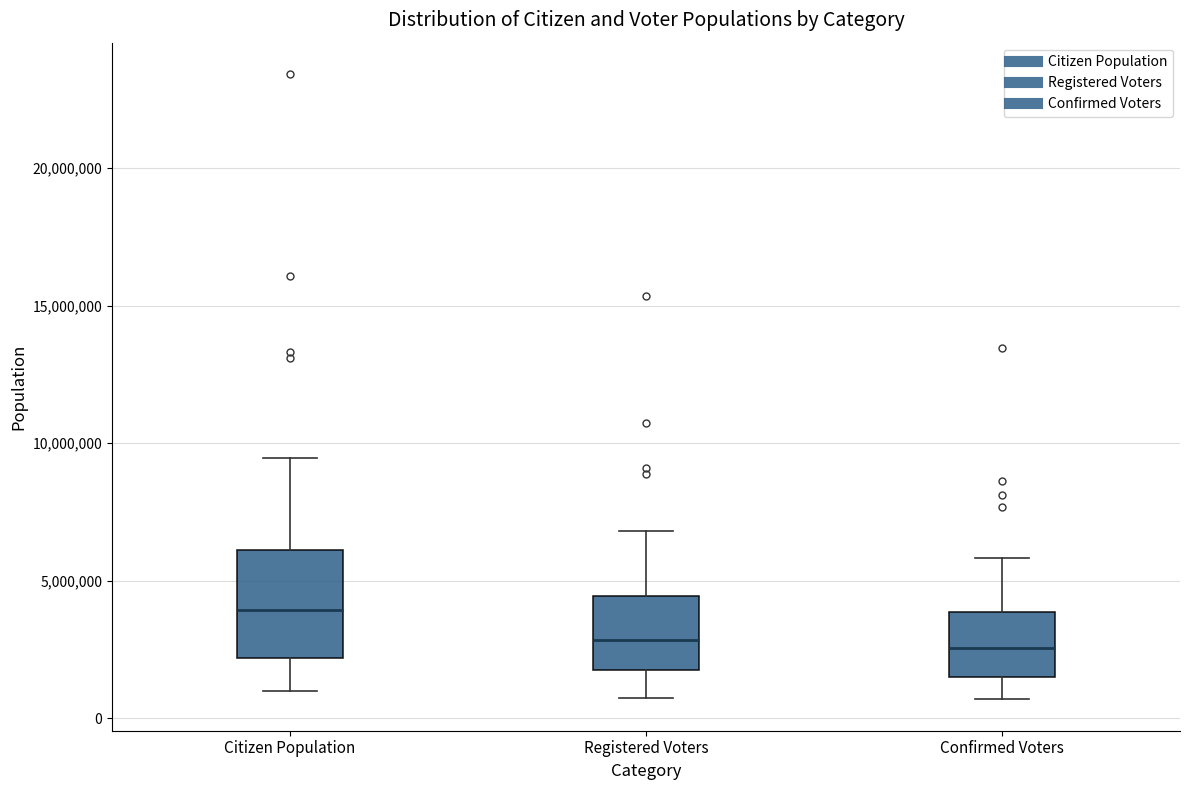

Reading left to right, read every box against the y-axis: the position of its median line, the range the box covers, and the ends of its whiskers. The values are not printed on the chart, so give them approximately, as read against the axis.

Citizen Population: median 4000000, box 2000000 to 6000000, whiskers 1000000 to 9500000
Registered Voters: median 3000000, box 2000000 to 4500000, whiskers 1000000 to 7000000
Confirmed Voters: median 2500000, box 1500000 to 4000000, whiskers 500000 to 6000000